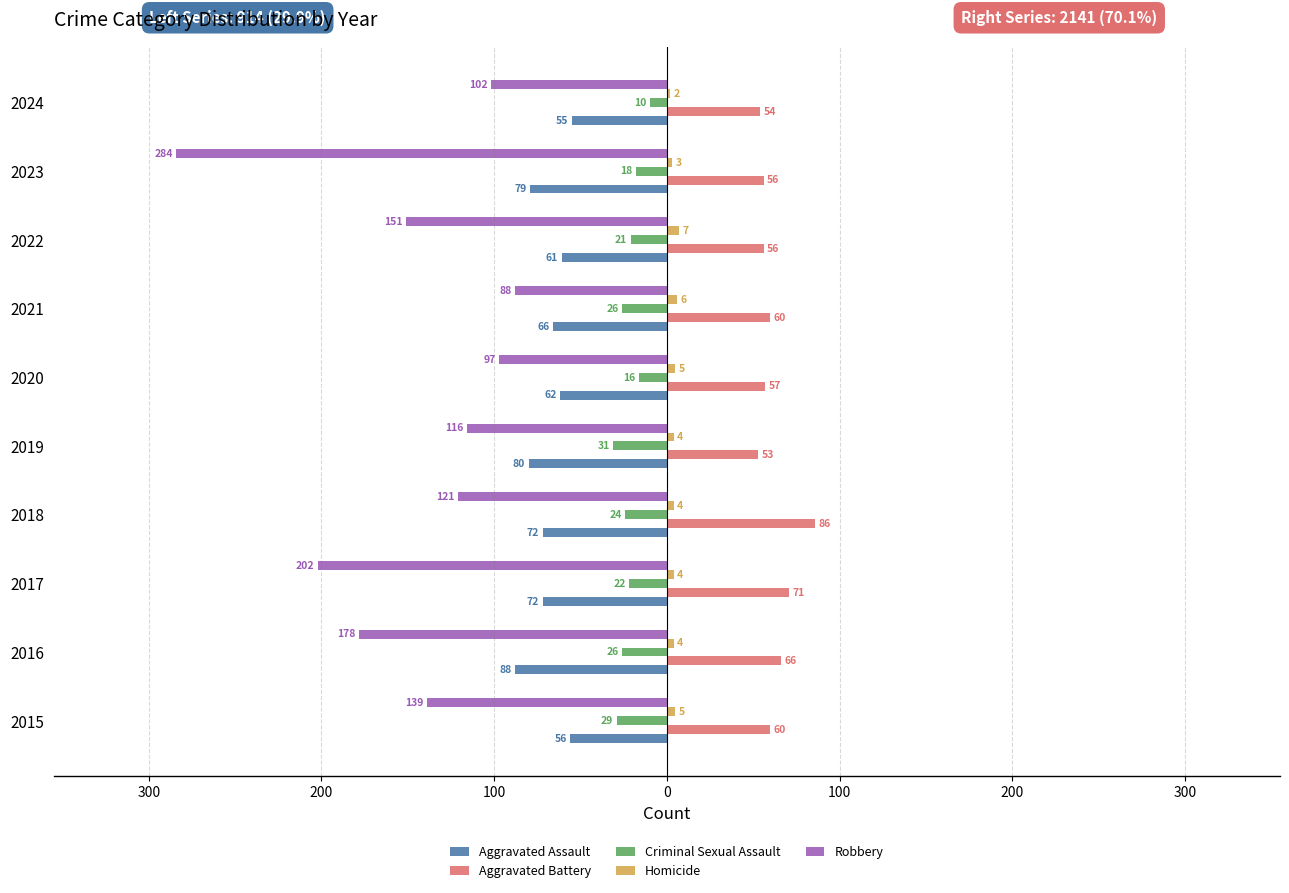

Reading left to right, what are all the values shown in this chart?

Aggravated Assault: -56	-88	-72	-72	-80	-62	-66	-61	-79	-55
Aggravated Battery: 60	66	71	86	53	57	60	56	56	54
Criminal Sexual Assault: -29	-26	-22	-24	-31	-16	-26	-21	-18	-10
Homicide: 5	4	4	4	4	5	6	7	3	2
Robbery: -139	-178	-202	-121	-116	-97	-88	-151	-284	-102